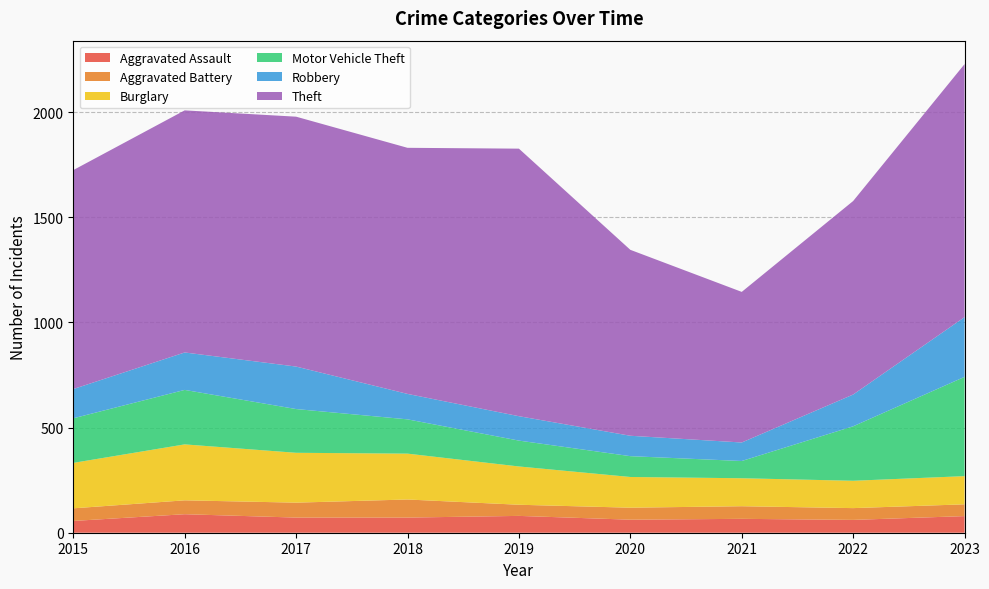

Reading left to right, transcribe all the data shown in this chart.

Aggravated Assault: 2015=56	2016=88	2017=72	2018=72	2019=80	2020=62	2021=66	2022=61	2023=79
Aggravated Battery: 2015=60	2016=66	2017=71	2018=86	2019=53	2020=57	2021=60	2022=56	2023=56
Burglary: 2015=216	2016=266	2017=237	2018=218	2019=182	2020=146	2021=133	2022=130	2023=134
Motor Vehicle Theft: 2015=212	2016=259	2017=208	2018=163	2019=123	2020=99	2021=82	2022=259	2023=472
Robbery: 2015=139	2016=178	2017=202	2018=121	2019=116	2020=97	2021=88	2022=151	2023=284
Theft: 2015=1041	2016=1151	2017=1188	2018=1170	2019=1272	2020=884	2021=716	2022=920	2023=1203